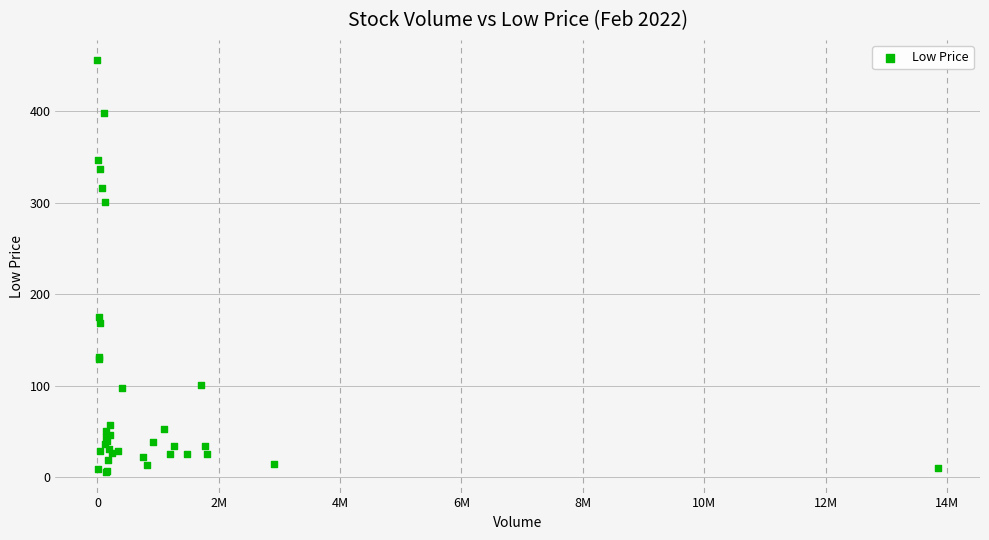

What Y value in the scatter plot is closest to 230?

175.0